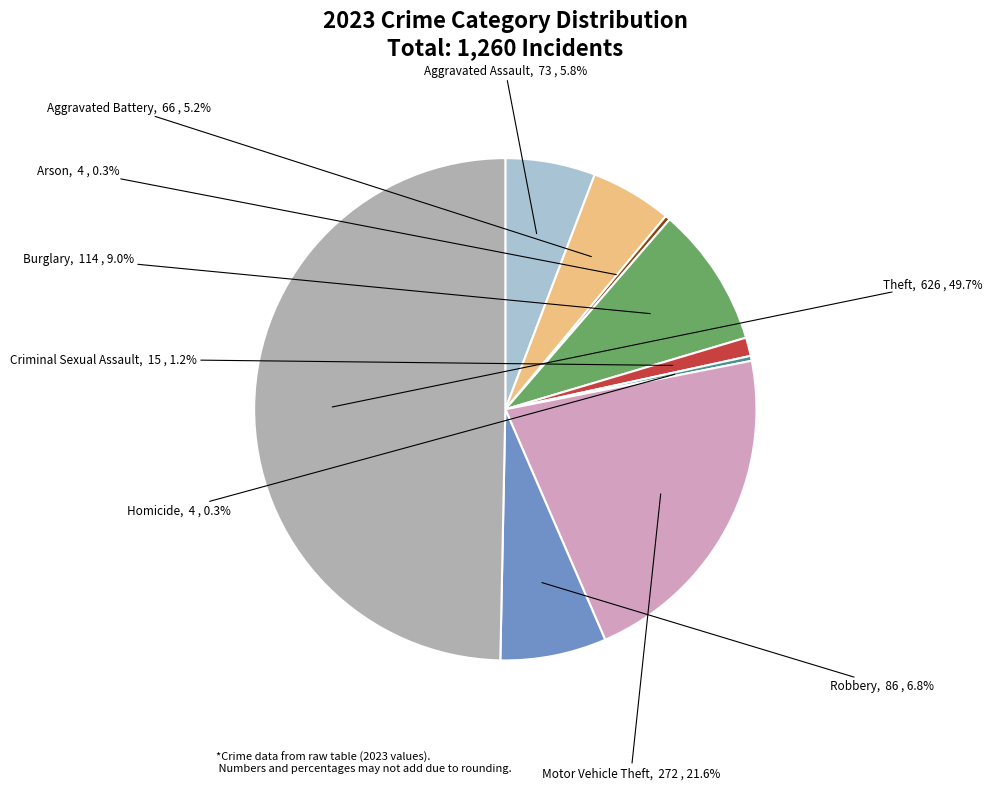

How many slices are in this pie chart?

9